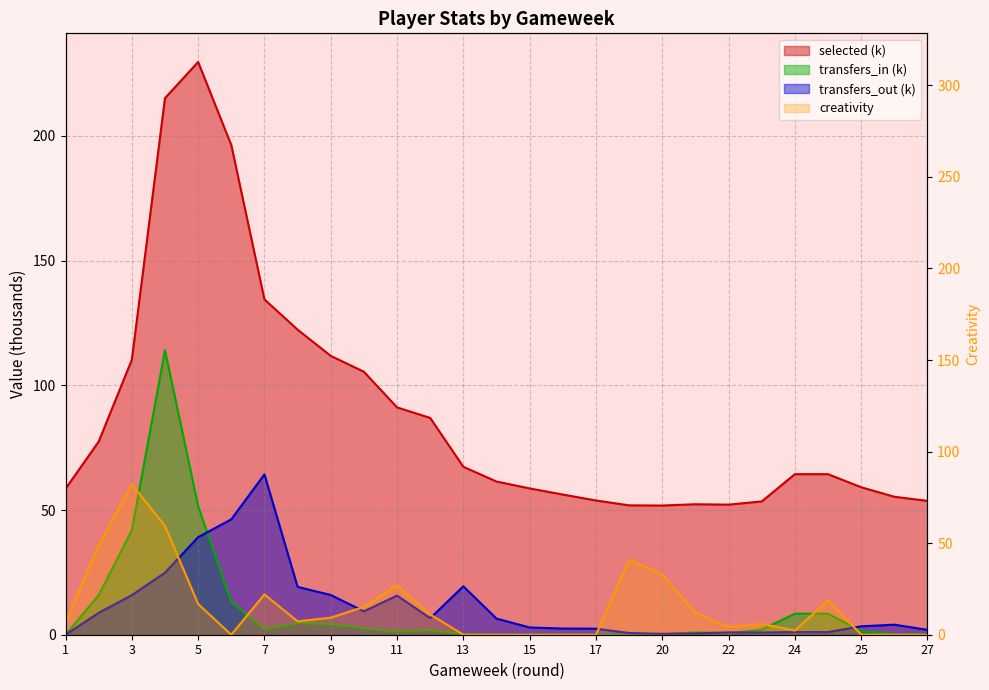

Does the chart display data point markers on the line(s)?

No